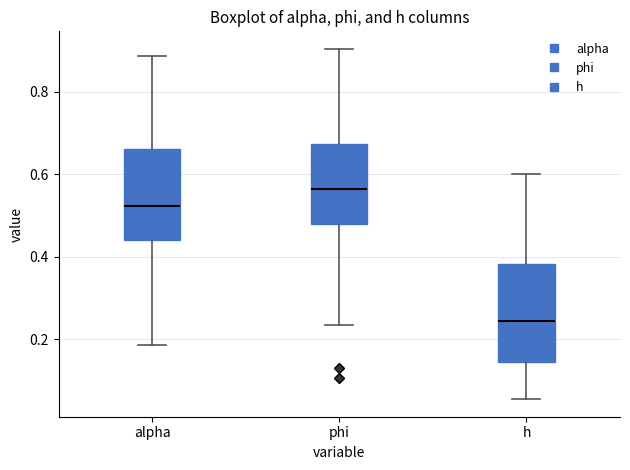

Which box's median line is the highest?

phi